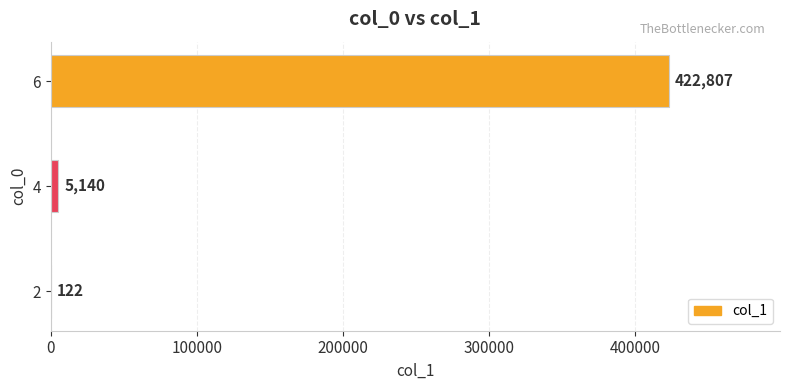

Between 4 and 2, which is larger?

4